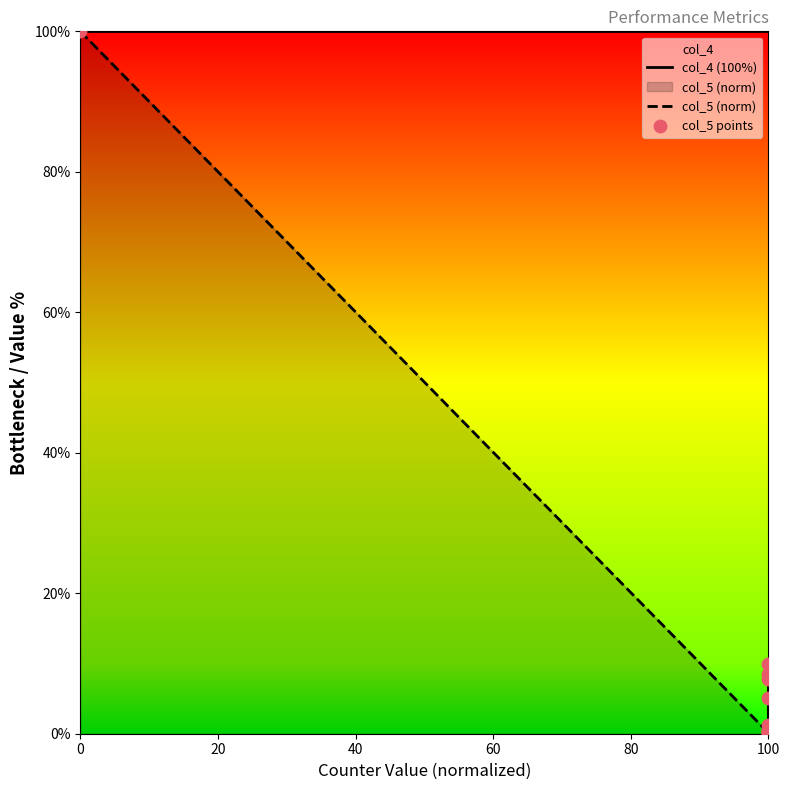

Which series contains the lowest Y value?

col_5 (norm)